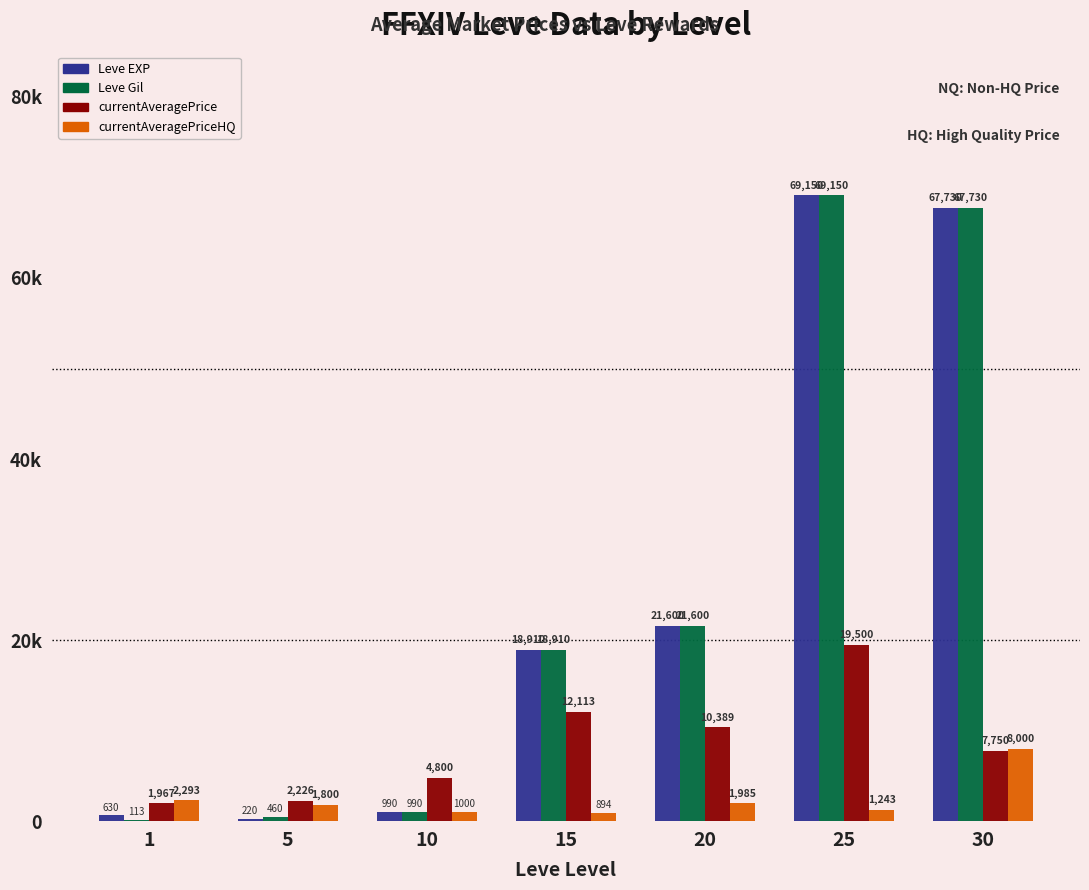

Reading left to right, what are all the values shown in this chart?

Leve EXP: 1=630.0	5=220.0	10=990.0	15=18910.0	20=21600.0	25=69150.0	30=67730.0
Leve Gil: 1=113.0	5=460.0	10=990.0	15=18910.0	20=21600.0	25=69150.0	30=67730.0
currentAveragePrice: 1=1967.6	5=2226.0	10=4800.0	15=12113.7	20=10389.3	25=19500.0	30=7750.0
currentAveragePriceHQ: 1=2293.7	5=1800.0	10=1000.0	15=894.0	20=1985.8	25=1243.8	30=8000.0